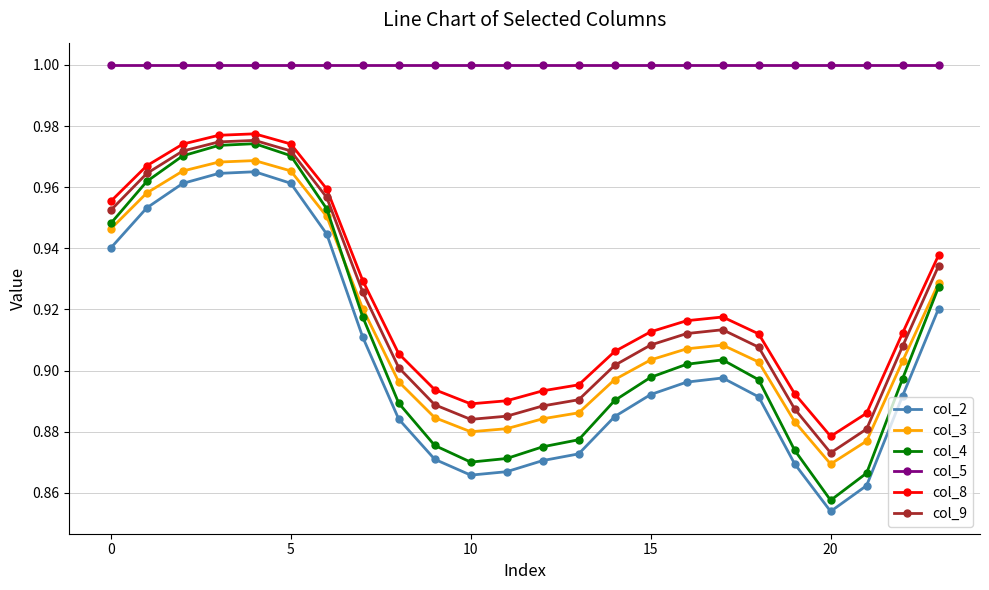

True or false: col_3 and col_2 intersect in this chart.

False